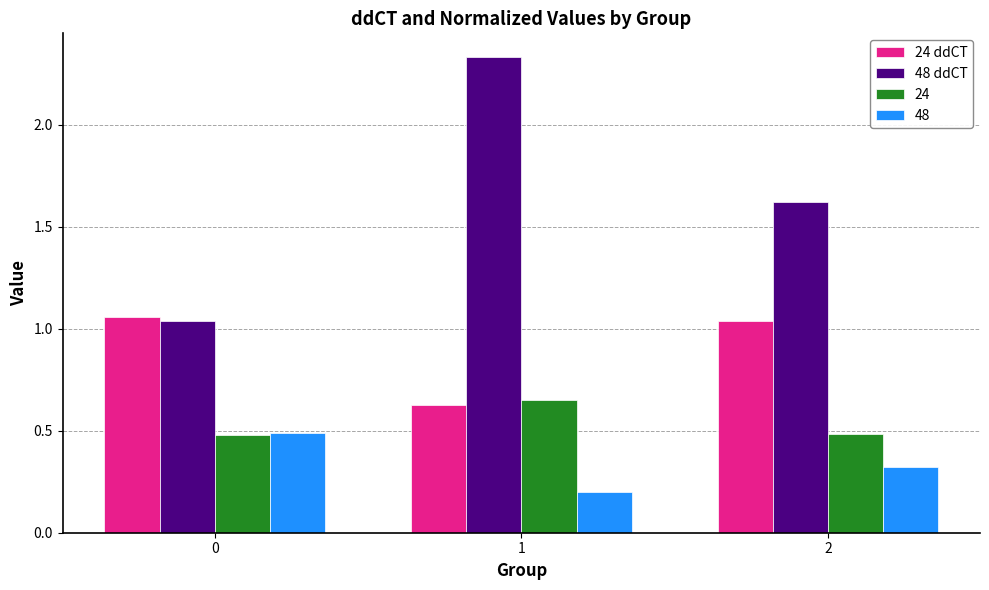

Which category has the highest value across all series?

1